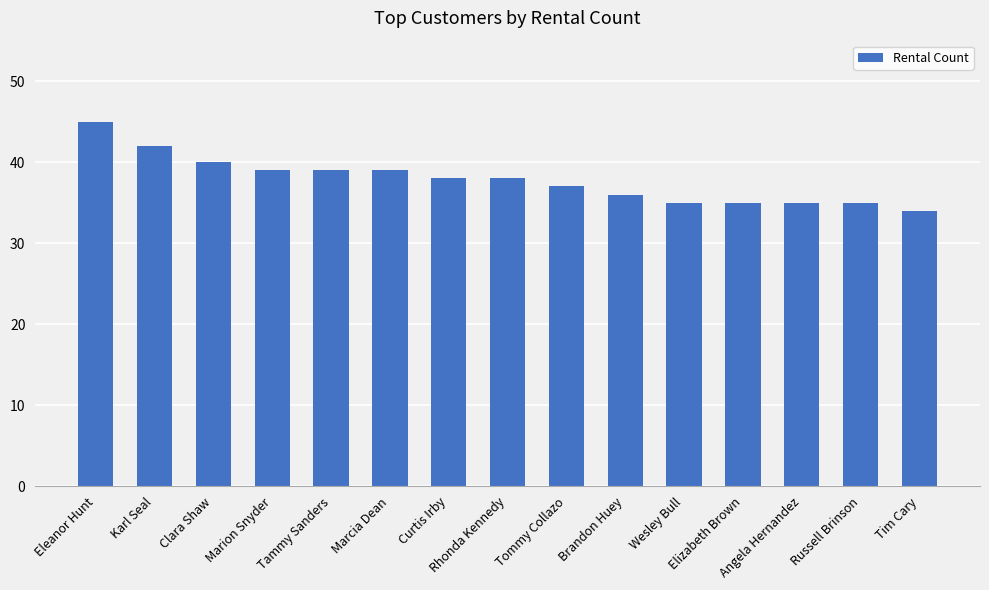

Is it true that the value at Clara Shaw is 65?

False